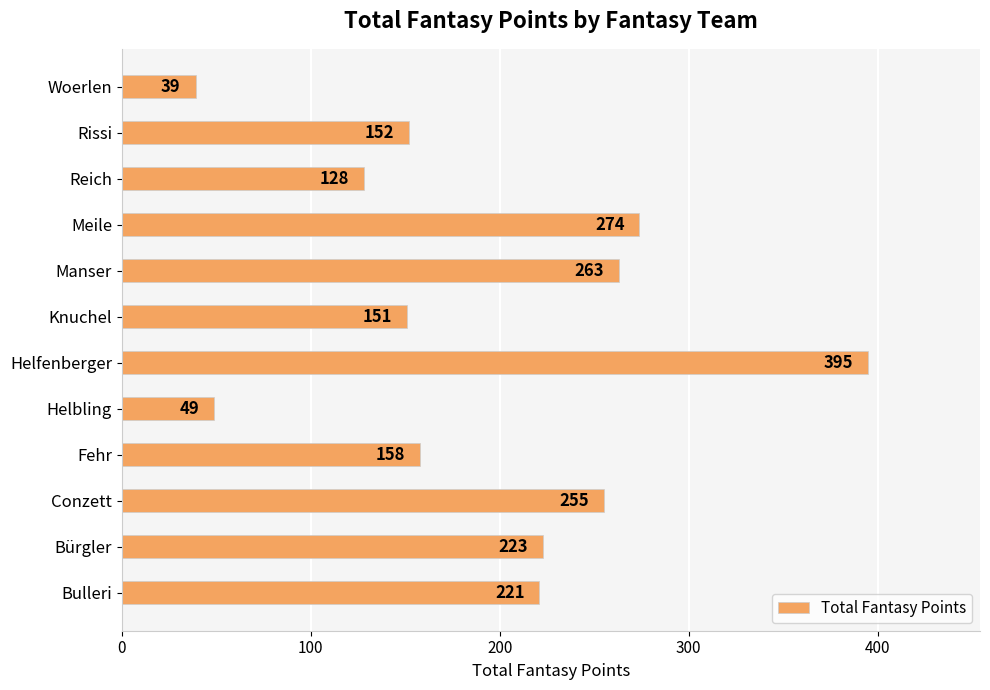

Which category has the lowest value across all series?

Woerlen